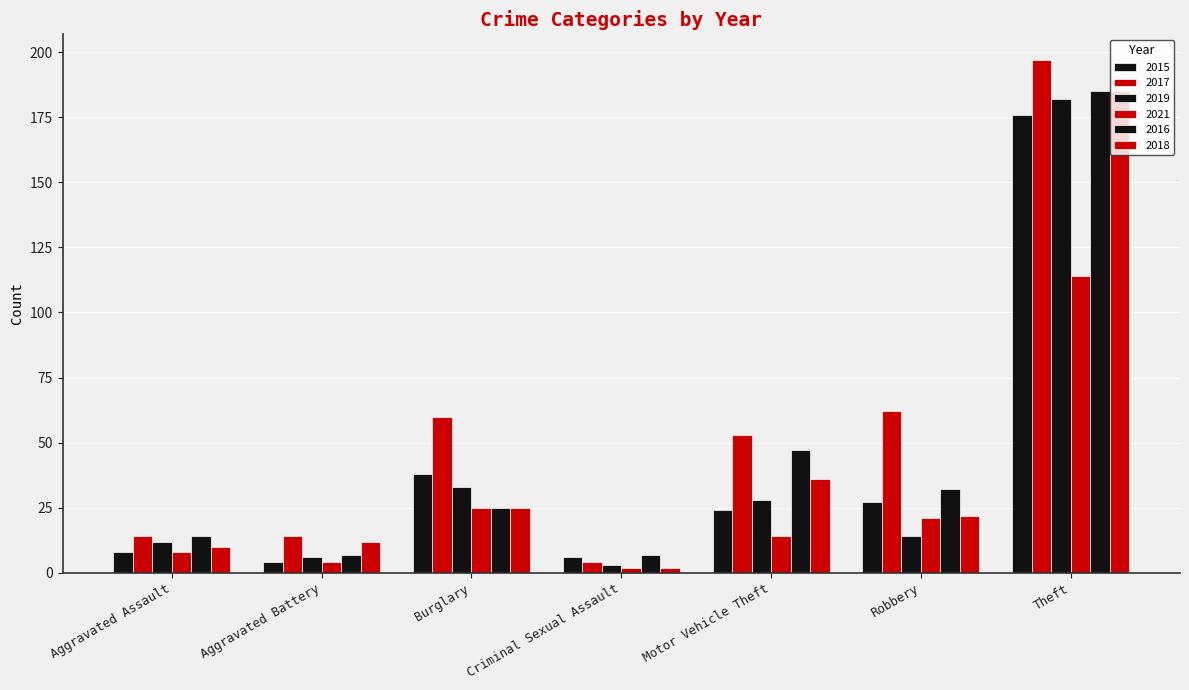

Is it true that 2016 equals 10 at Criminal Sexual Assault?

False